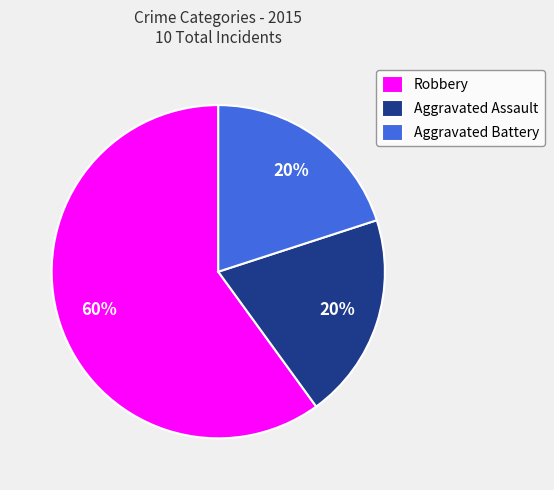

To the nearest percent, what is the combined percentage of Aggravated Assault and Robbery?

80%